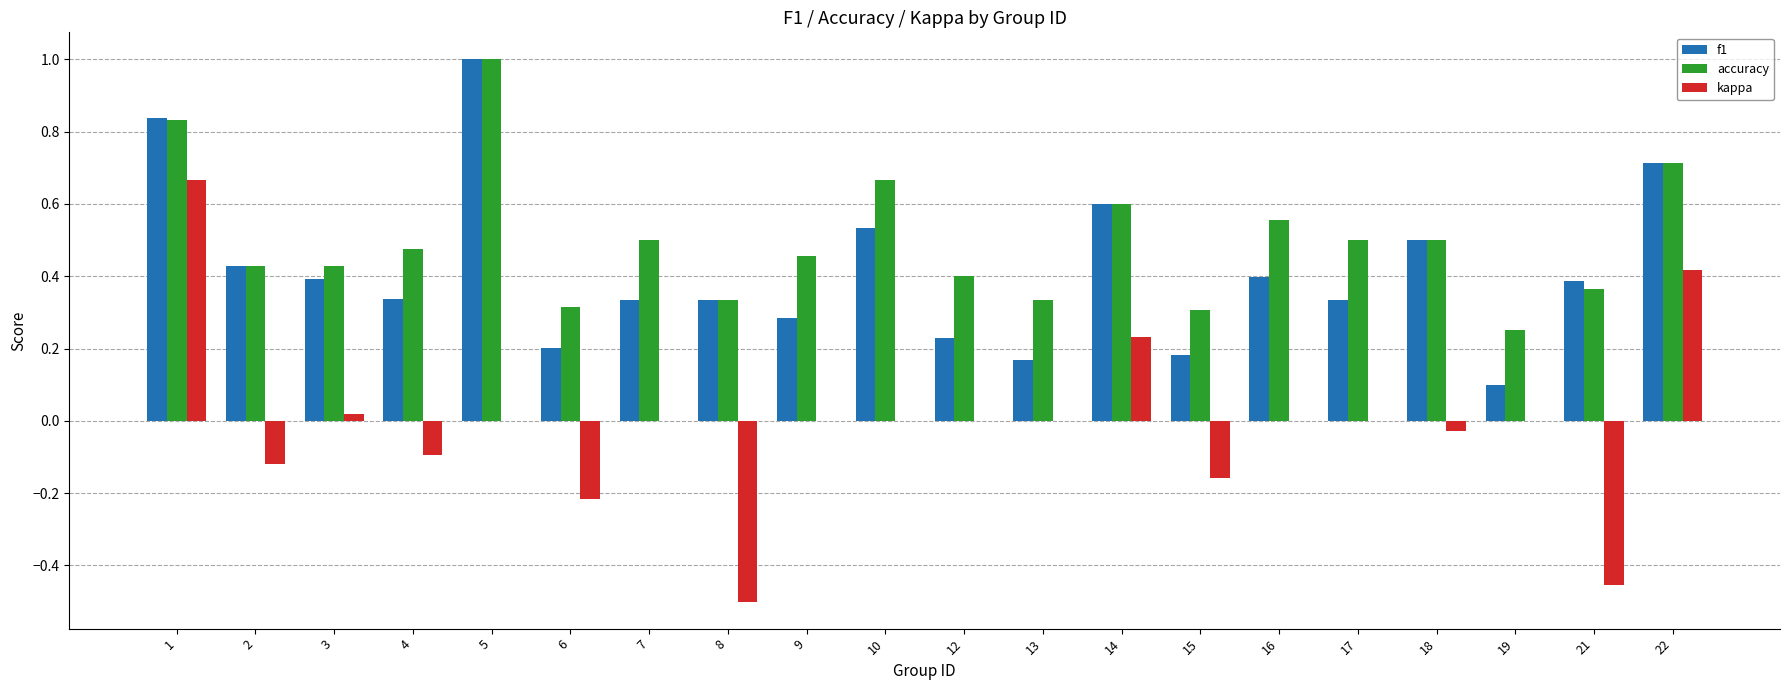

Does the chart contain stacked bars?

No